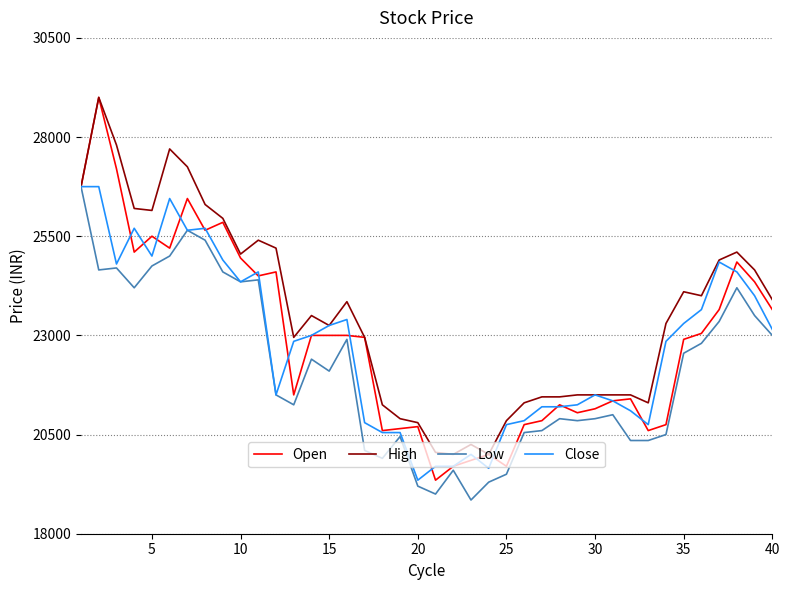

What is the greatest value displayed?

29000